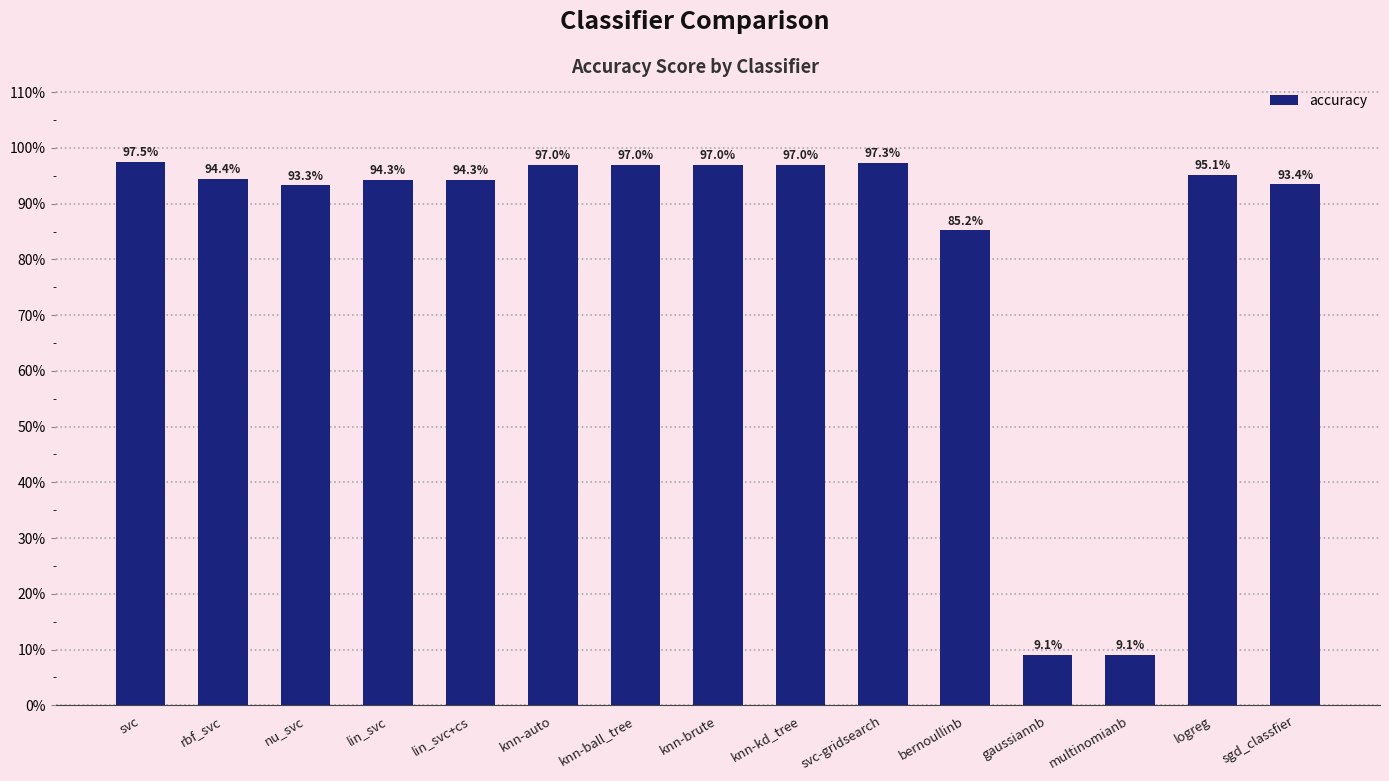

True or false: the data shows 0.2 at gaussiannb.

False